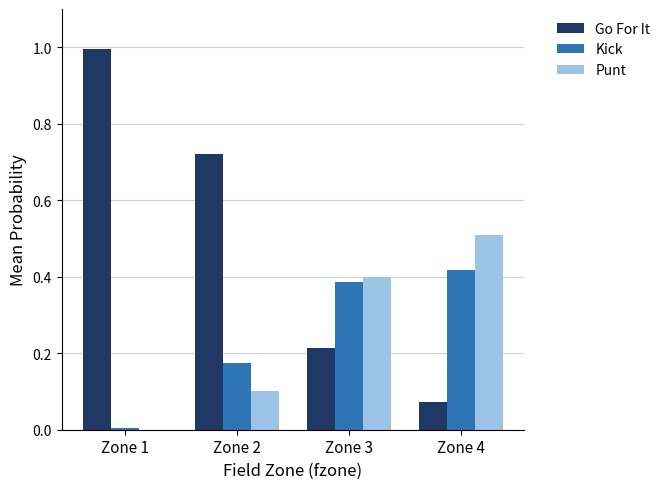

What is the greatest value displayed?

1.0